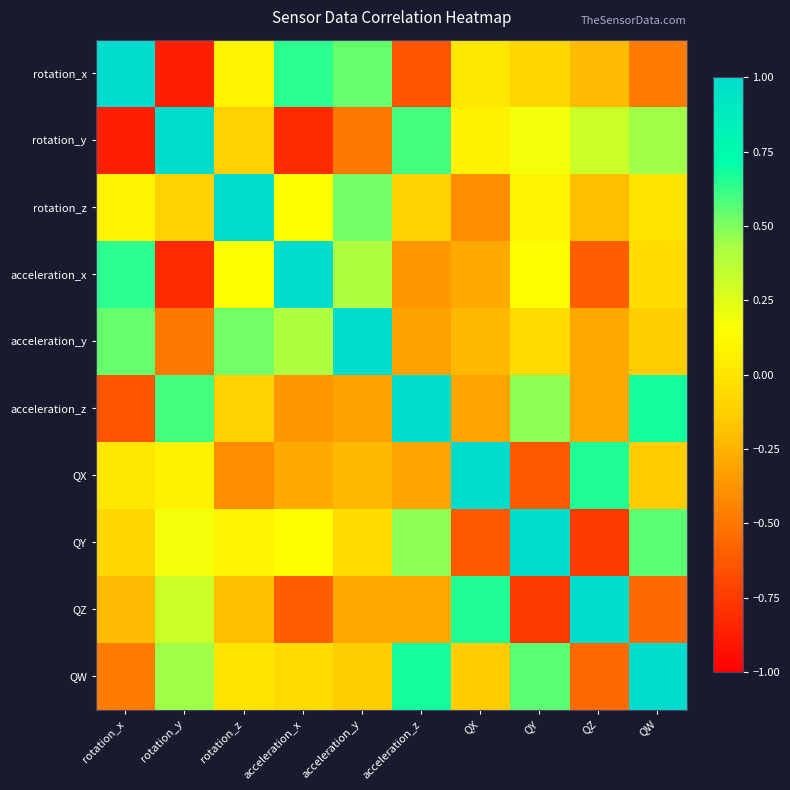

Reading left to right, extract all data points from this chart.

rotation_x: rotation_x=1.0	rotation_y=-0.9	rotation_z=0.1	acceleration_x=0.6	acceleration_y=0.5	acceleration_z=-0.6	QX=0.0	QY=-0.1	QZ=-0.2	QW=-0.5
rotation_y: rotation_x=-0.9	rotation_y=1.0	rotation_z=-0.1	acceleration_x=-0.8	acceleration_y=-0.5	acceleration_z=0.6	QX=0.1	QY=0.2	QZ=0.3	QW=0.4
rotation_z: rotation_x=0.1	rotation_y=-0.1	rotation_z=1.0	acceleration_x=0.1	acceleration_y=0.5	acceleration_z=-0.1	QX=-0.4	QY=0.1	QZ=-0.2	QW=-0.0
acceleration_x: rotation_x=0.6	rotation_y=-0.8	rotation_z=0.1	acceleration_x=1.0	acceleration_y=0.4	acceleration_z=-0.4	QX=-0.3	QY=0.1	QZ=-0.6	QW=-0.1
acceleration_y: rotation_x=0.5	rotation_y=-0.5	rotation_z=0.5	acceleration_x=0.4	acceleration_y=1.0	acceleration_z=-0.3	QX=-0.2	QY=-0.1	QZ=-0.3	QW=-0.1
acceleration_z: rotation_x=-0.6	rotation_y=0.6	rotation_z=-0.1	acceleration_x=-0.4	acceleration_y=-0.3	acceleration_z=1.0	QX=-0.3	QY=0.5	QZ=-0.3	QW=0.7
QX: rotation_x=0.0	rotation_y=0.1	rotation_z=-0.4	acceleration_x=-0.3	acceleration_y=-0.2	acceleration_z=-0.3	QX=1.0	QY=-0.6	QZ=0.7	QW=-0.1
QY: rotation_x=-0.1	rotation_y=0.2	rotation_z=0.1	acceleration_x=0.1	acceleration_y=-0.1	acceleration_z=0.5	QX=-0.6	QY=1.0	QZ=-0.8	QW=0.6
QZ: rotation_x=-0.2	rotation_y=0.3	rotation_z=-0.2	acceleration_x=-0.6	acceleration_y=-0.3	acceleration_z=-0.3	QX=0.7	QY=-0.8	QZ=1.0	QW=-0.6
QW: rotation_x=-0.5	rotation_y=0.4	rotation_z=-0.0	acceleration_x=-0.1	acceleration_y=-0.1	acceleration_z=0.7	QX=-0.1	QY=0.6	QZ=-0.6	QW=1.0